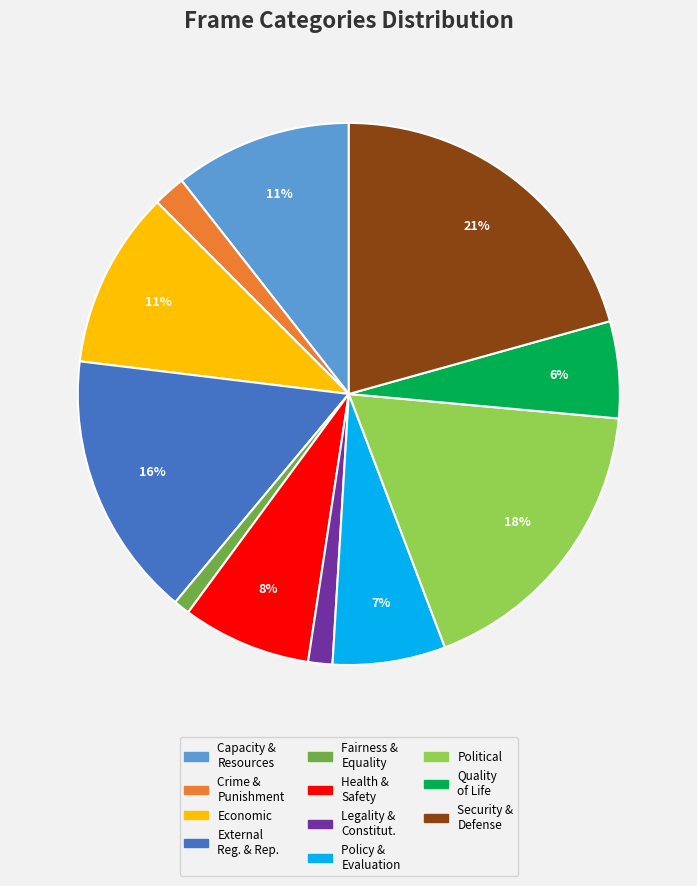

To the nearest percent, what is the combined percentage of External Reg. & Rep. and Quality of Life?

22%